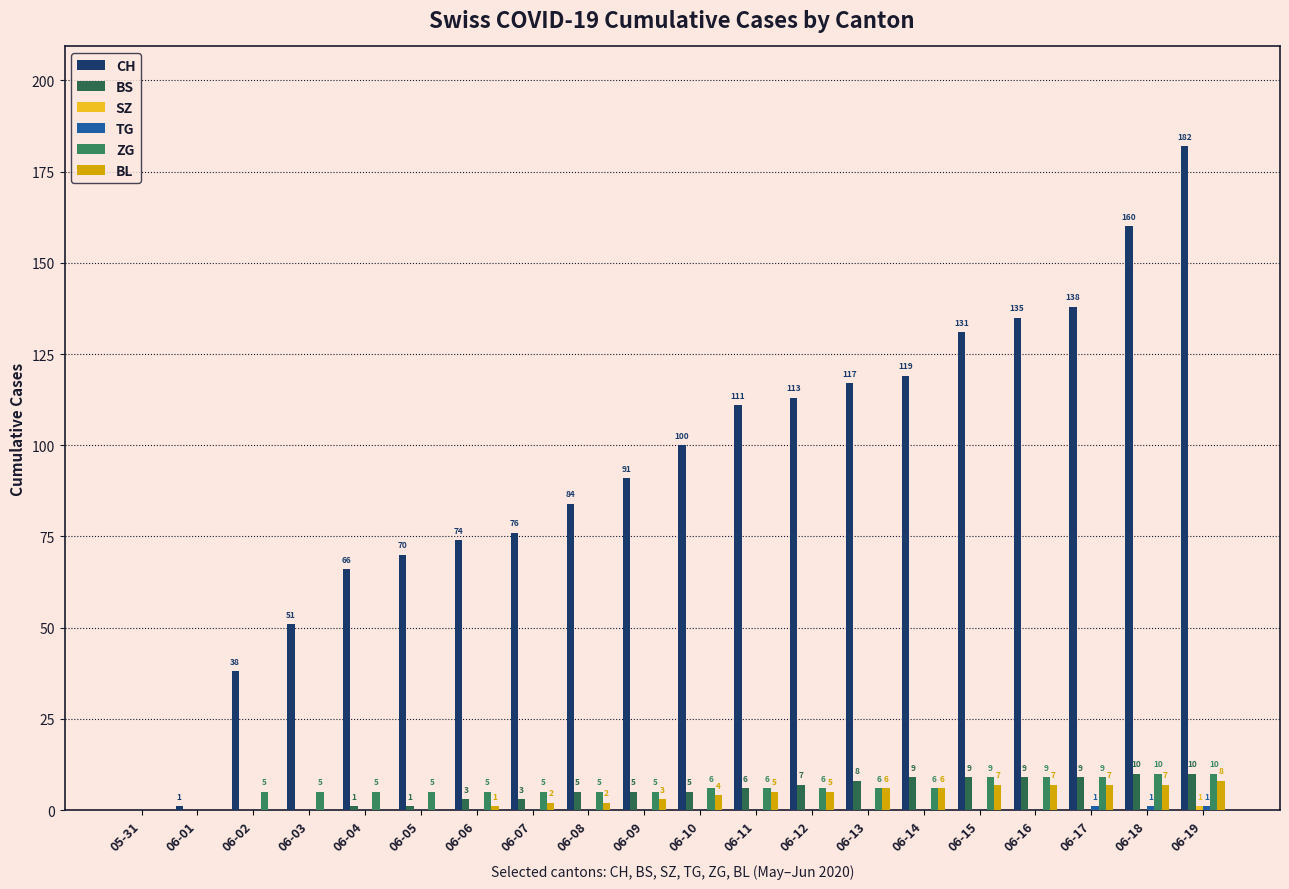

Is the value of ZG at 06-17 greater than the value of BL at 06-10?

Yes